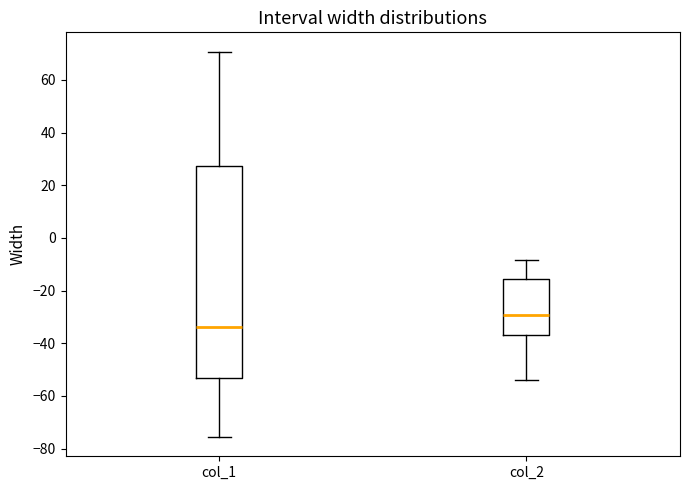

Which box is the tallest, from its lower edge to its upper edge?

col_1